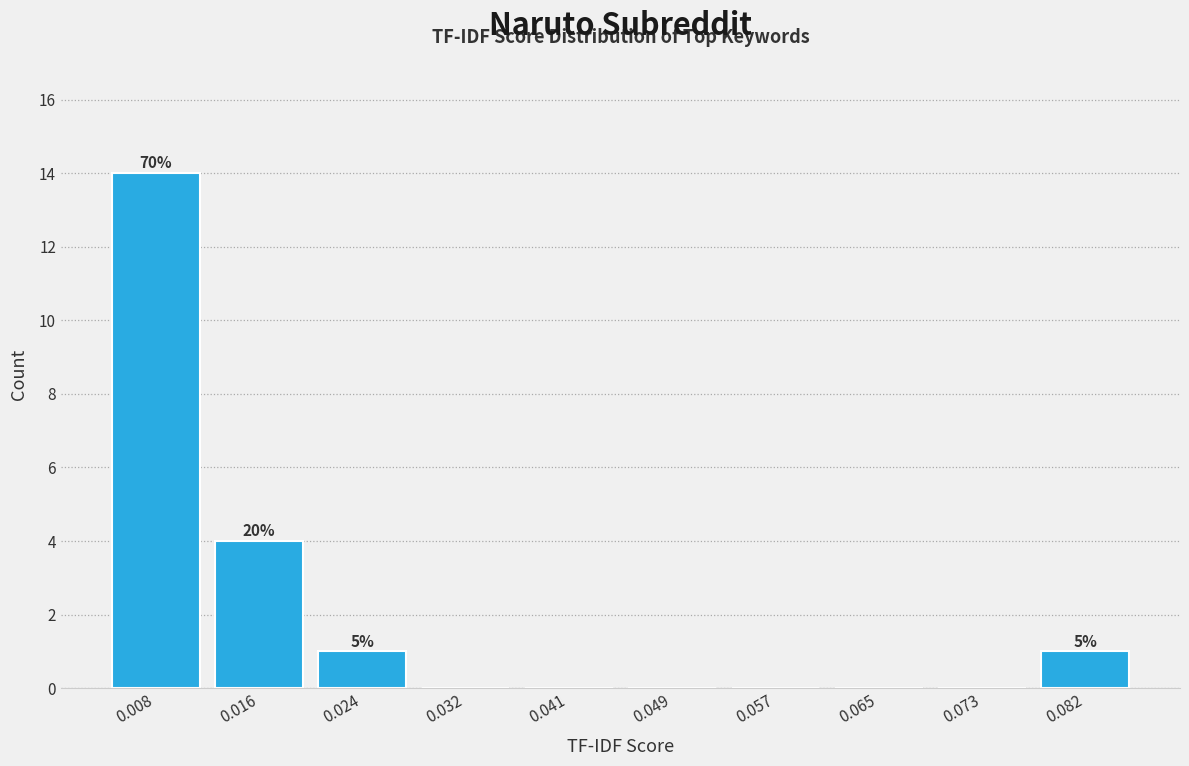

Which range on the x-axis has the tallest bar?

0.004 to 0.012